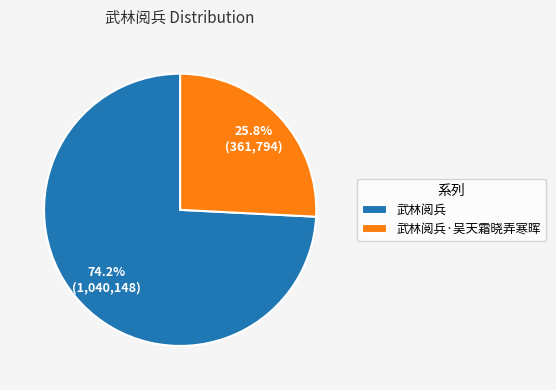

How many segments does this pie chart have?

2